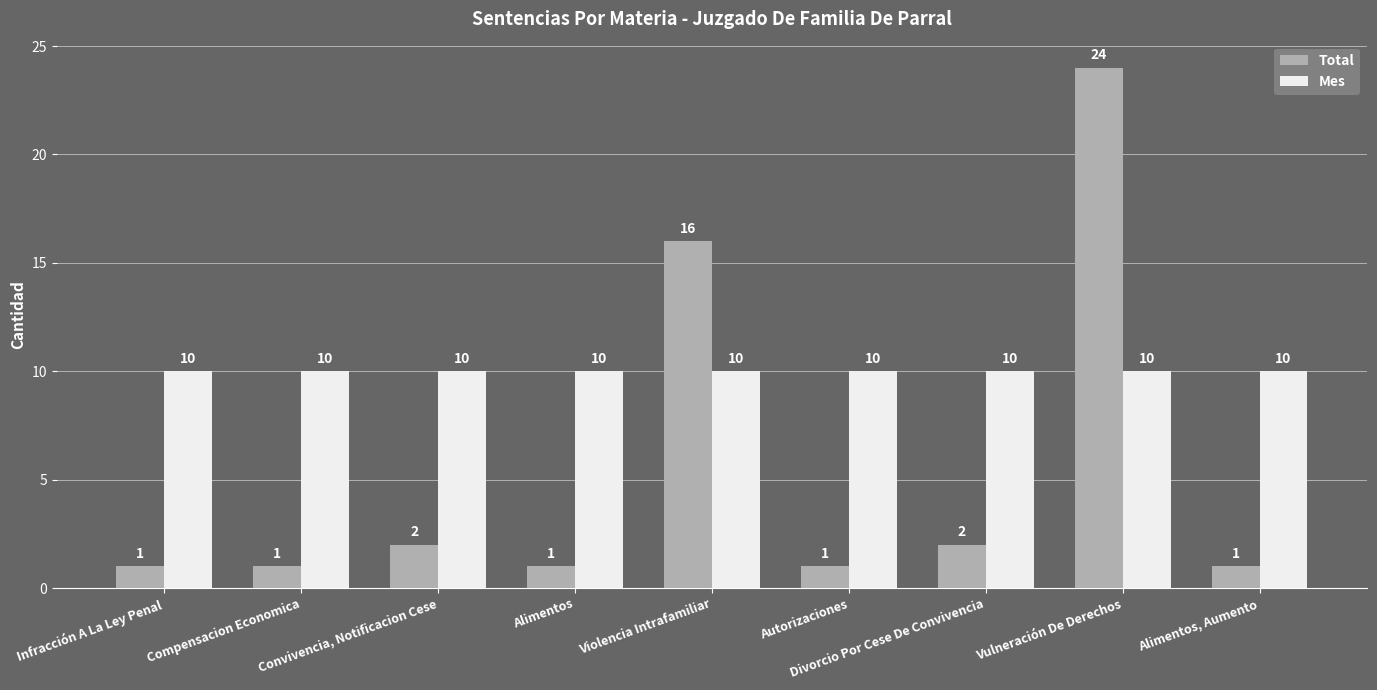

What is the highest value of the Total series?

24